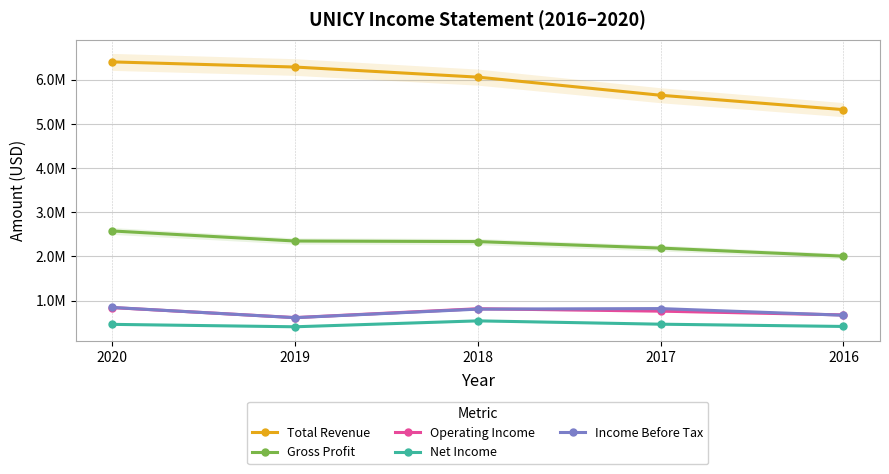

True or false: Total Revenue and Net Income intersect in this chart.

False